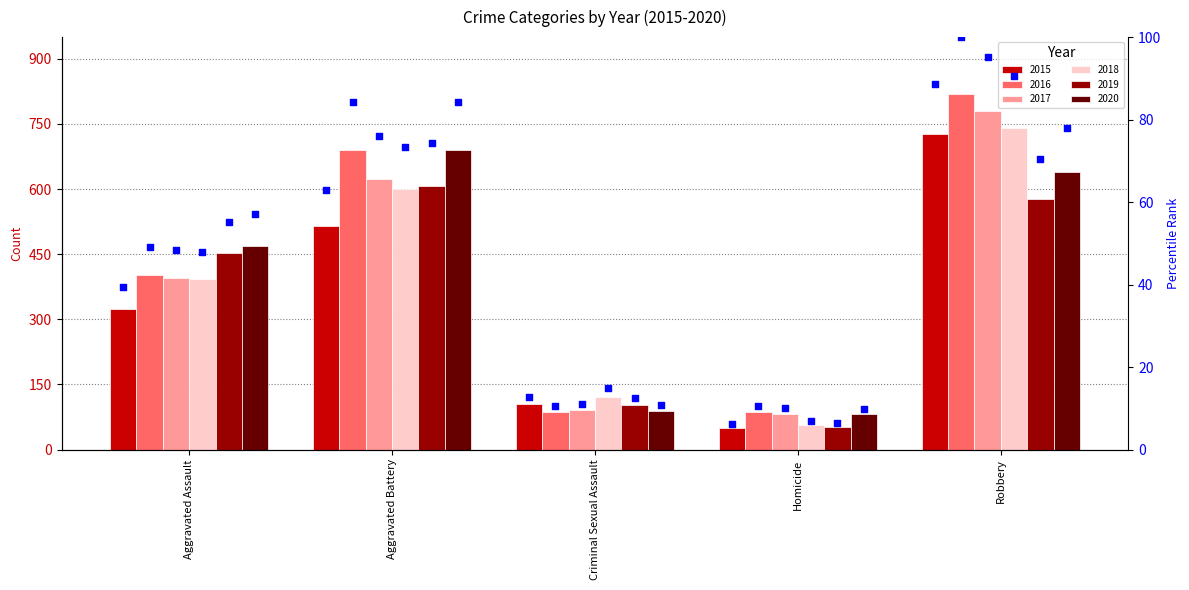

Which series has the largest total across all categories?

pct_2016